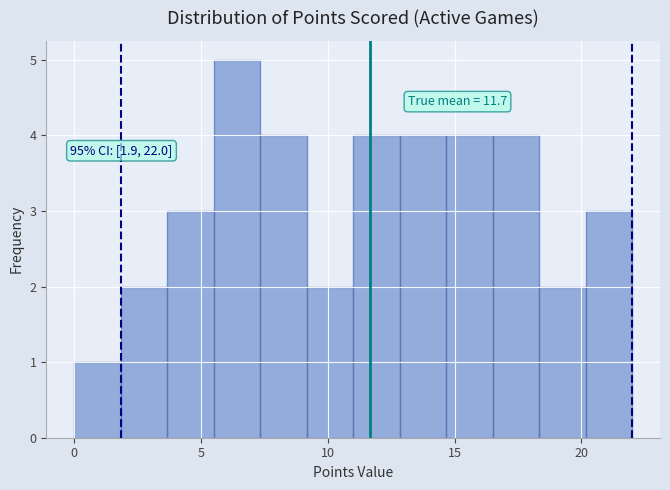

Around what value on the x-axis is the tallest bar? Give the approximate position of its centre, as read against the axis.

6.5